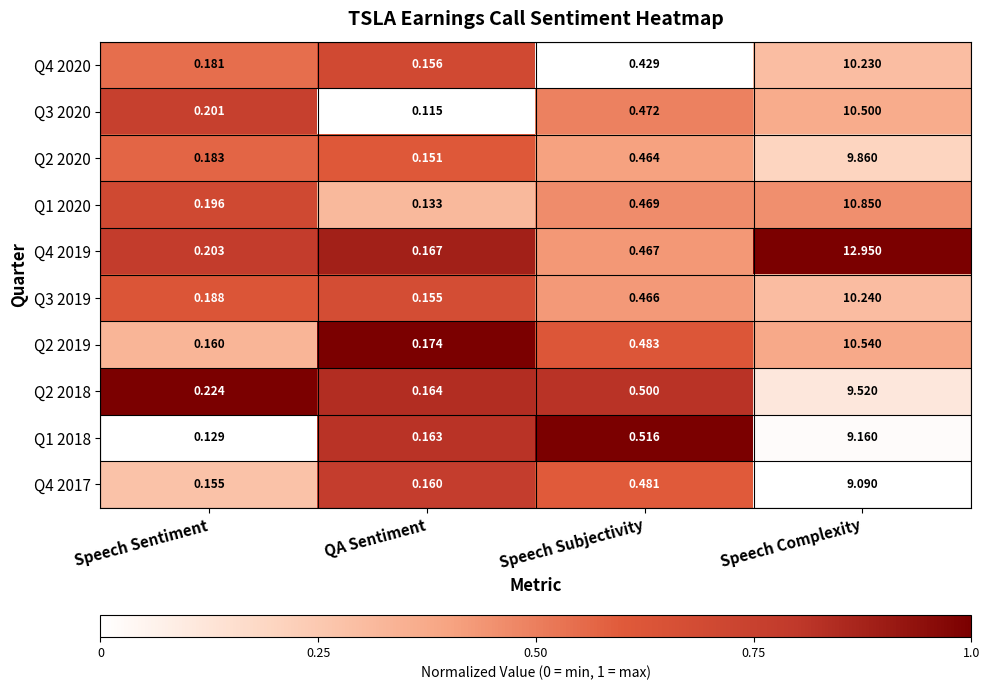

At which label is Q2 2019 closest to 5?

Speech Subjectivity